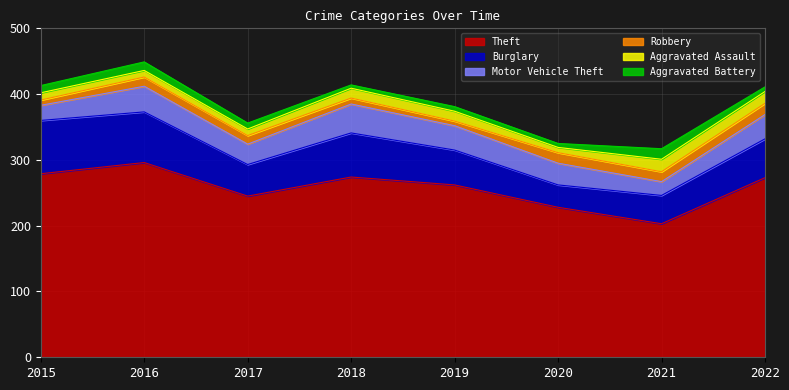

What is the spread (max minus min) of values at 2015?

271